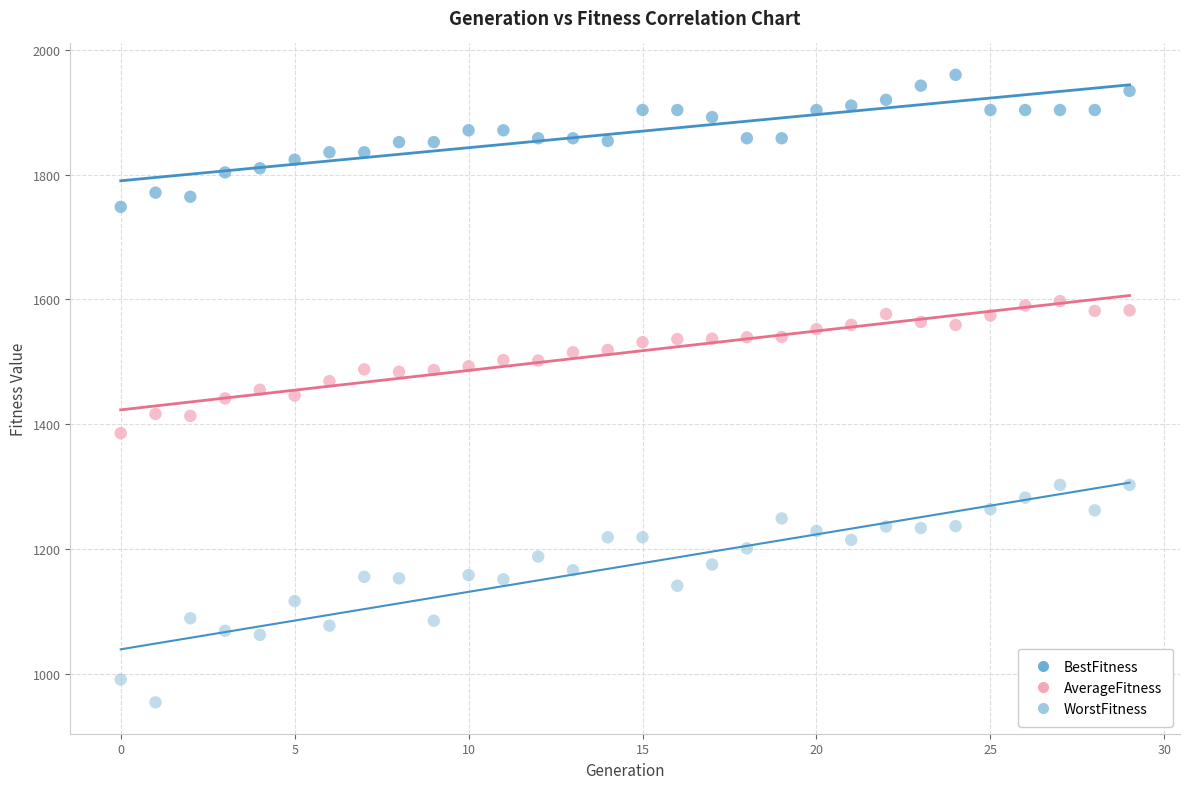

Which series reaches the minimum Y coordinate?

WorstFitness